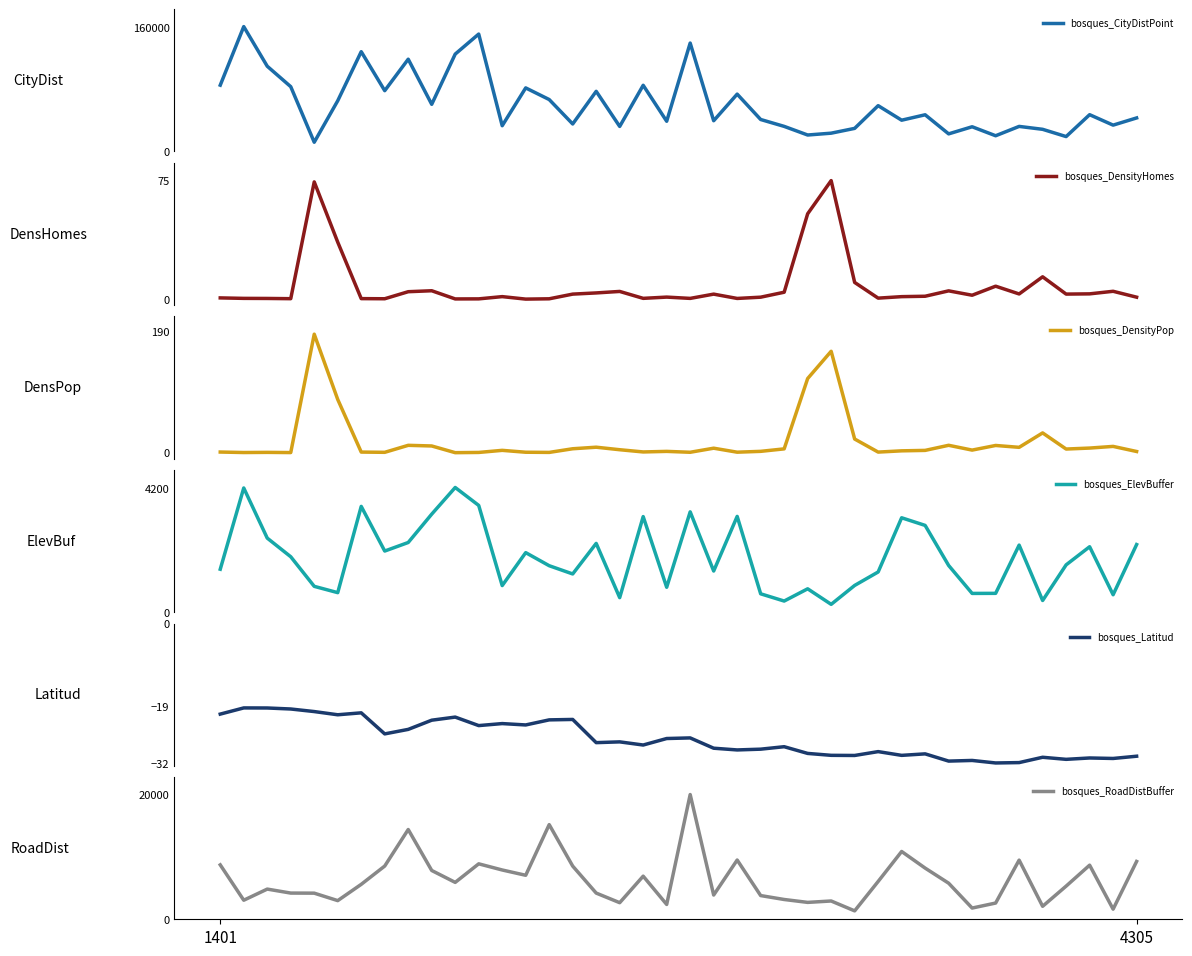

How many lines are shown in the chart?

6